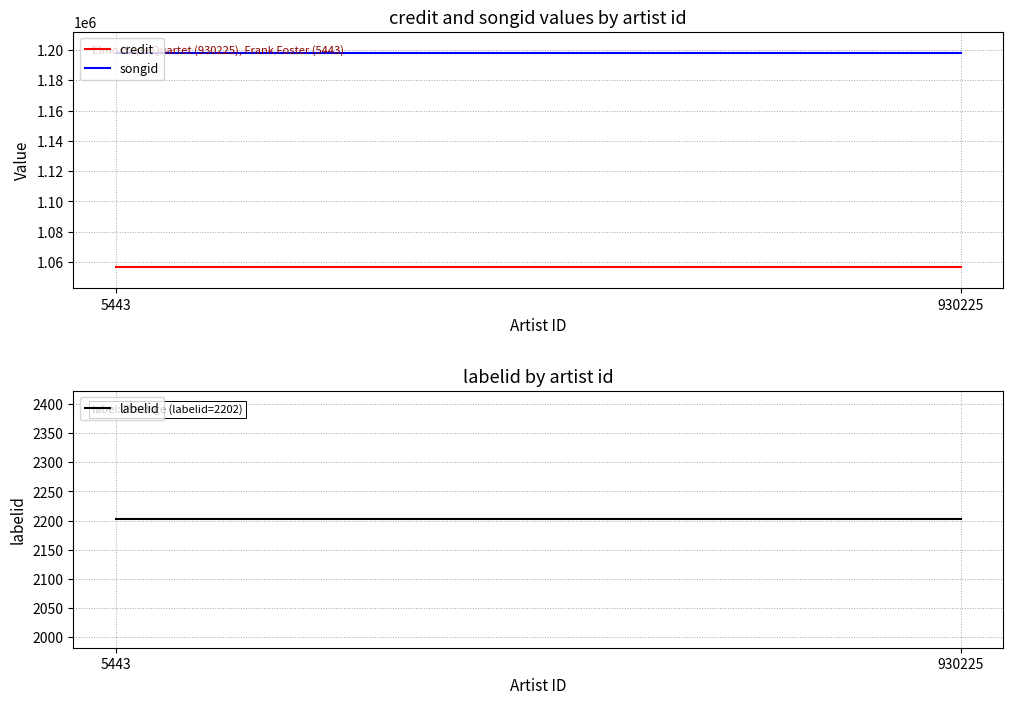

Is it true that songid equals 522134 at 930225?

False